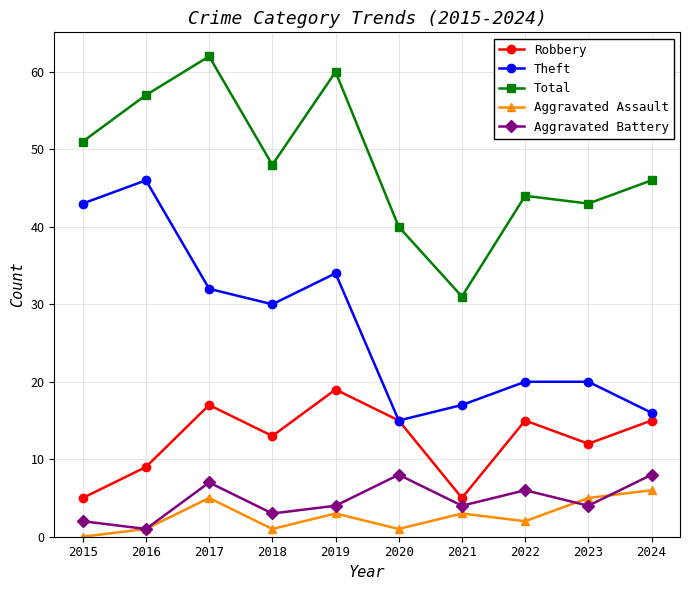

Where does the Aggravated Assault series first go above 3?

2017